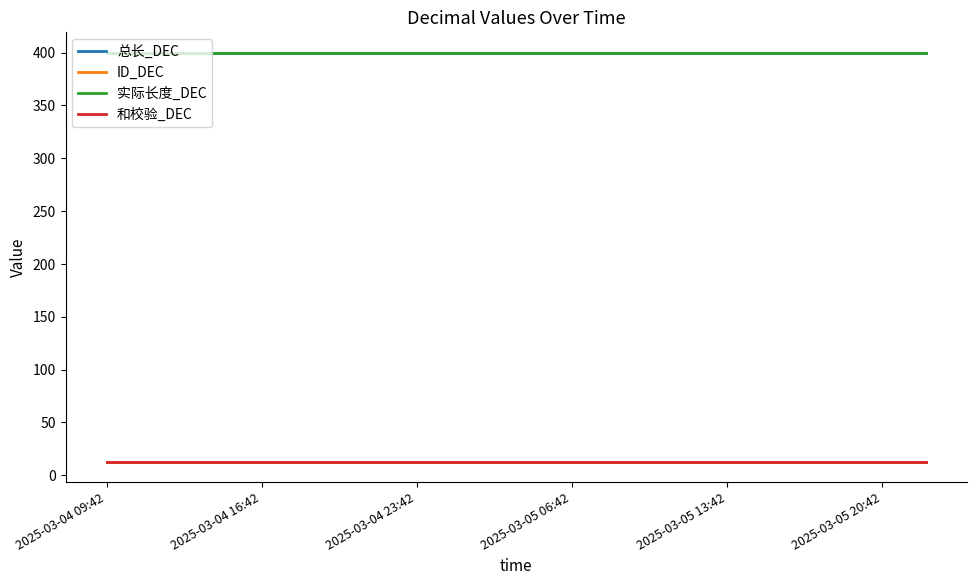

Does the chart display data point markers on the line(s)?

No